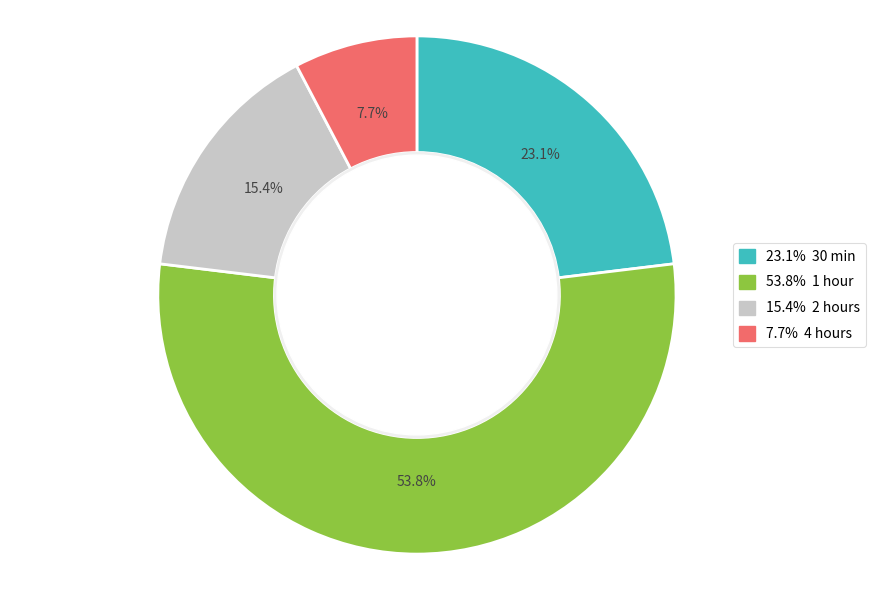

Is there any slice that represents more than half of the pie?

Yes